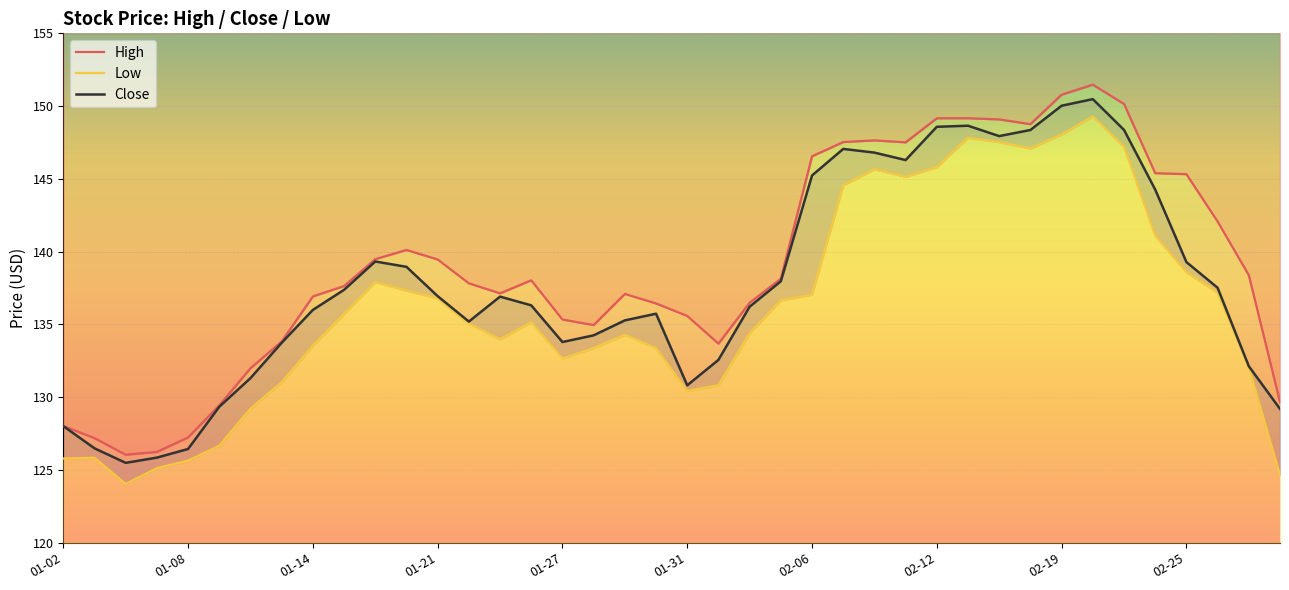

True or false: Low and High intersect in this chart.

False